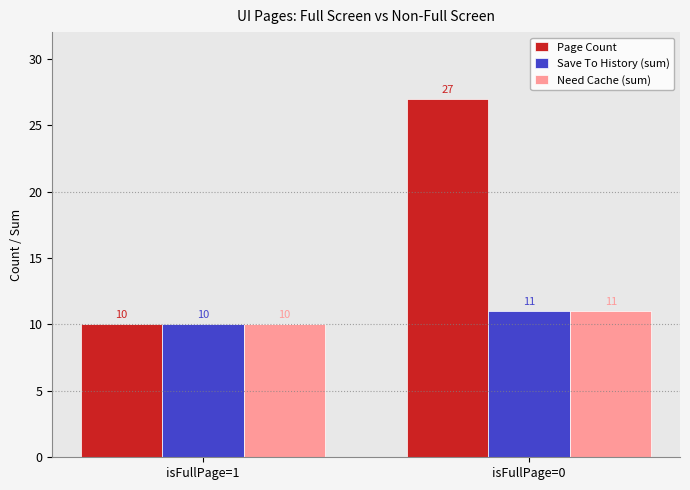

How many series are shown in this chart?

3